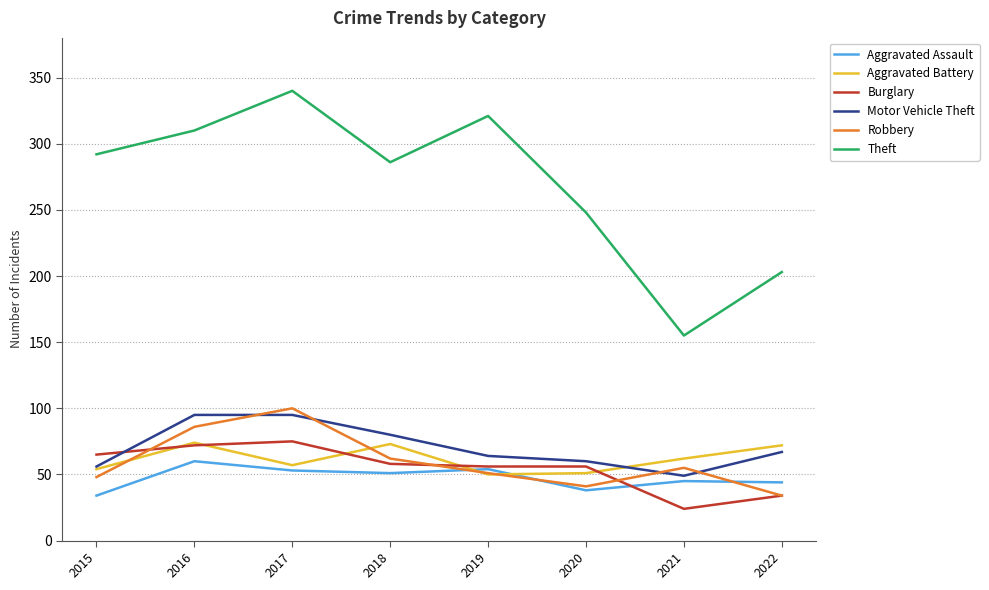

True or false: Theft and Aggravated Assault intersect in this chart.

False